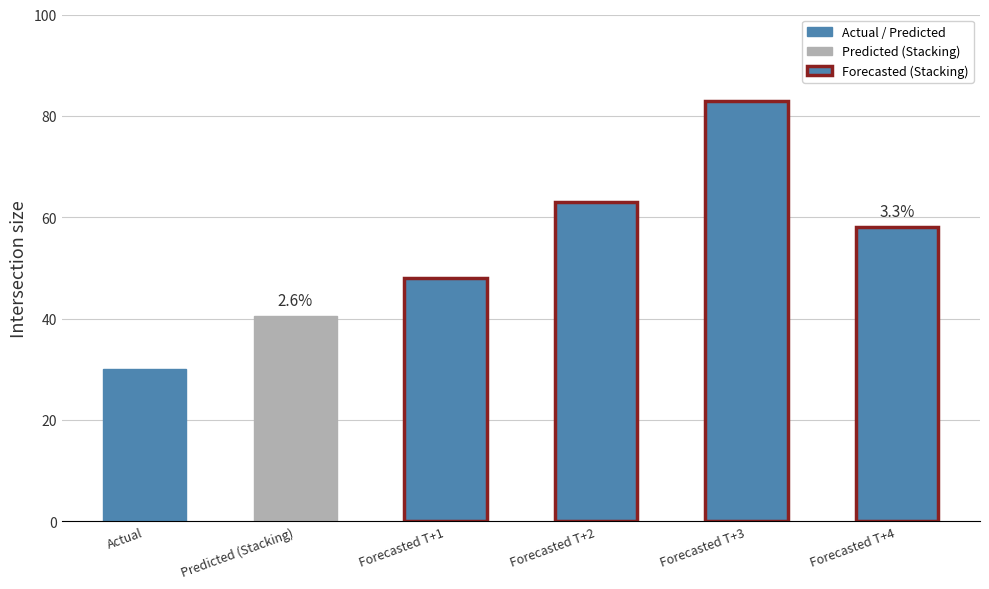

The chart shows a value of 83.8 at Forecasted T+4. True or false?

False